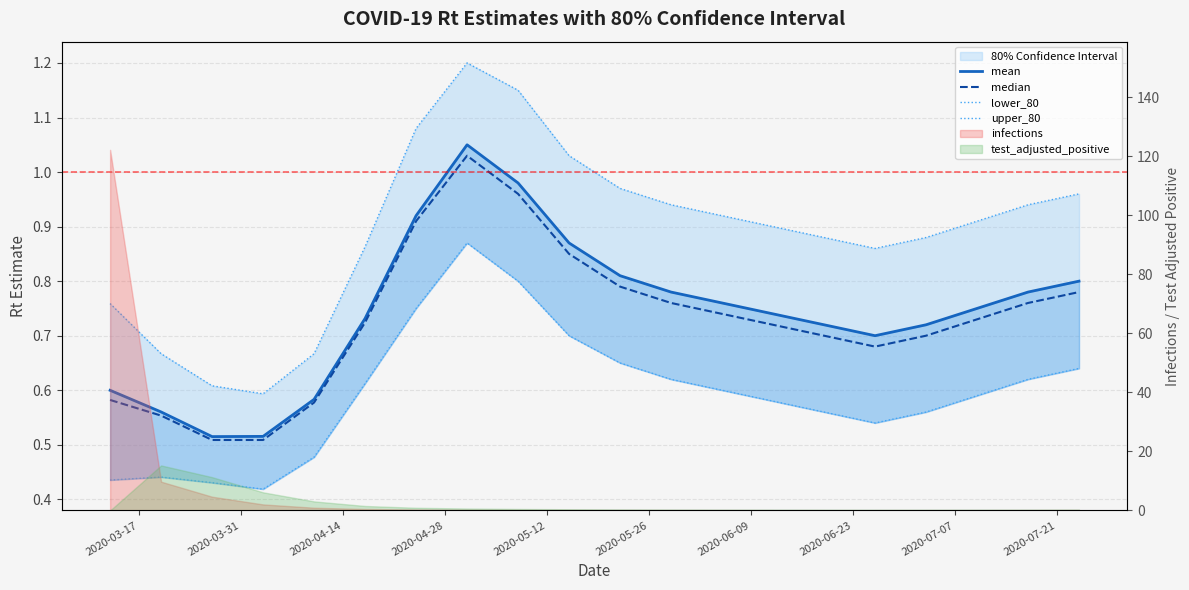

Does the chart have visible grid lines?

Yes